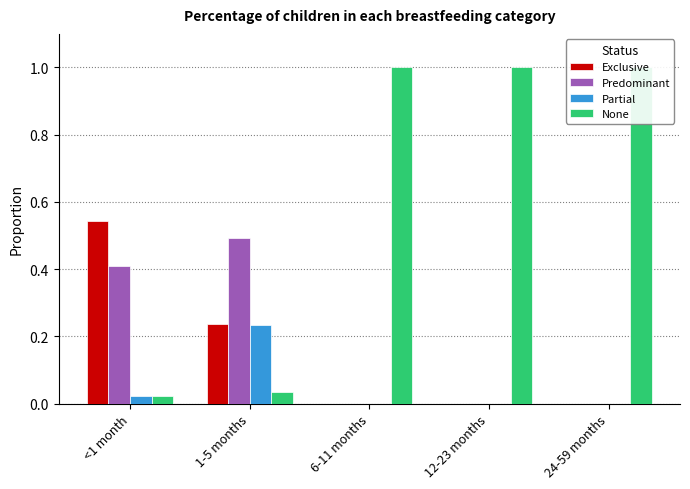

What are all the series names shown in the legend?

Exclusive, Predominant, Partial, None